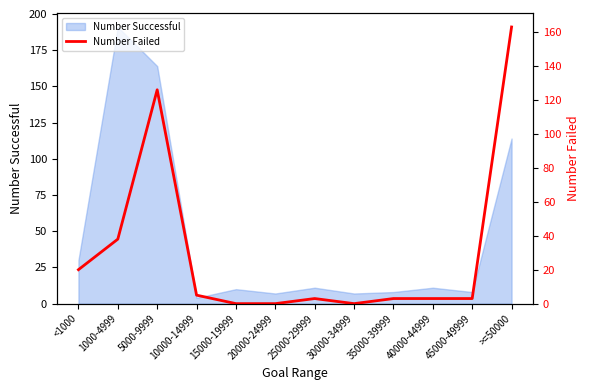

At which label is Number Successful closest to 97?

>=50000